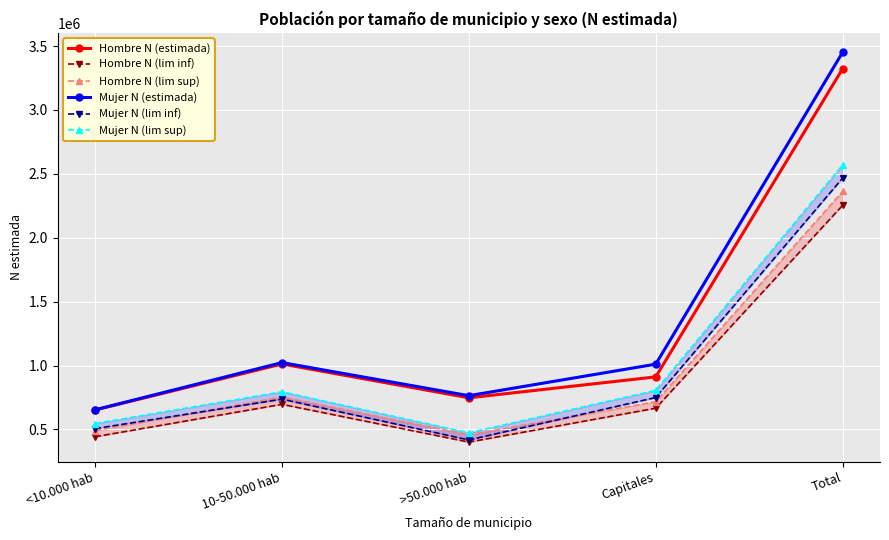

Which series has the largest range (max minus min)?

Mujer N (estimada)